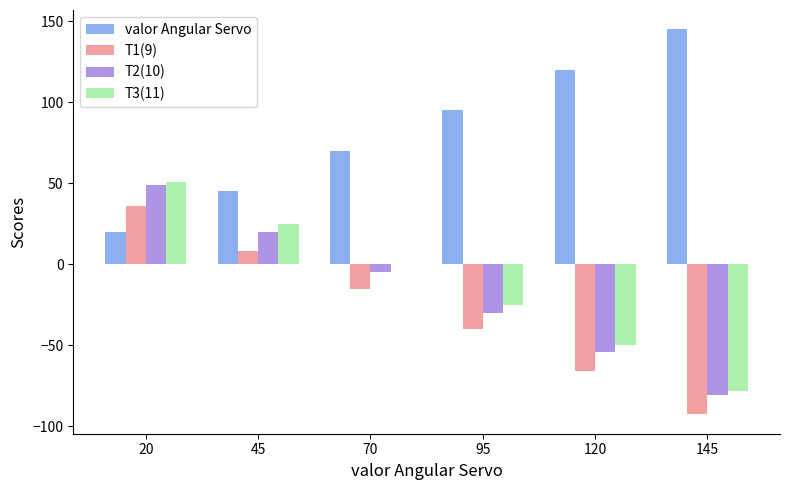

What is the greatest value displayed?

145.0